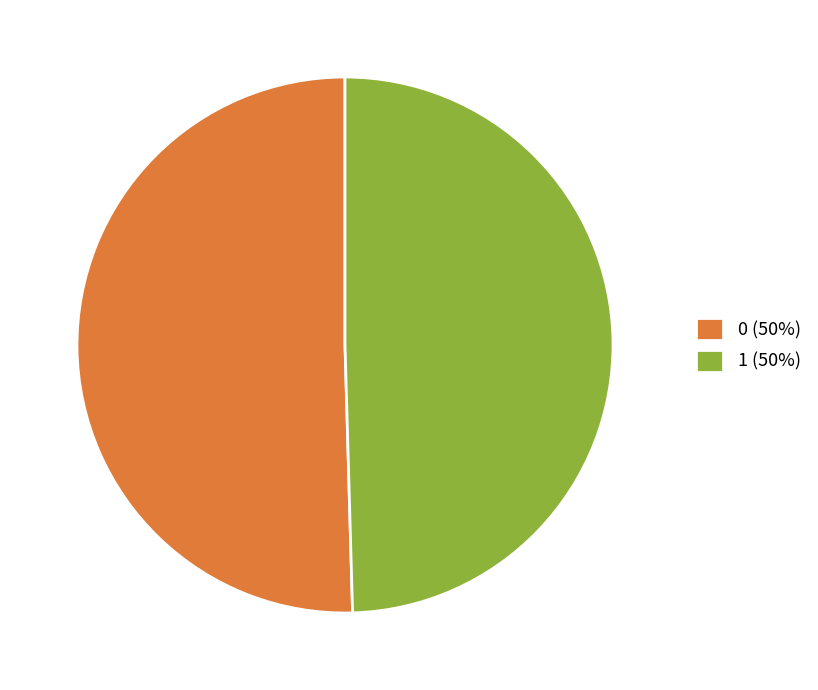

Is it true that 0 is 61% of the pie?

False